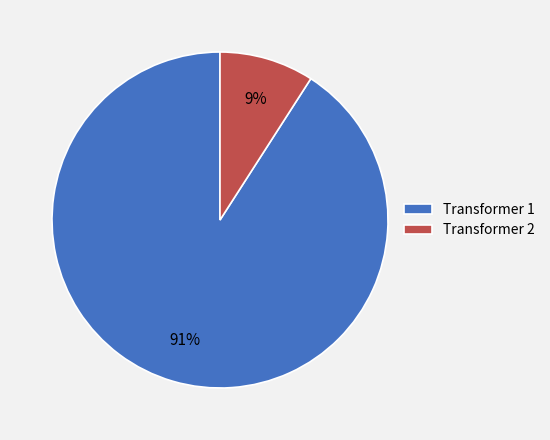

What is the majority slice?

Transformer 1